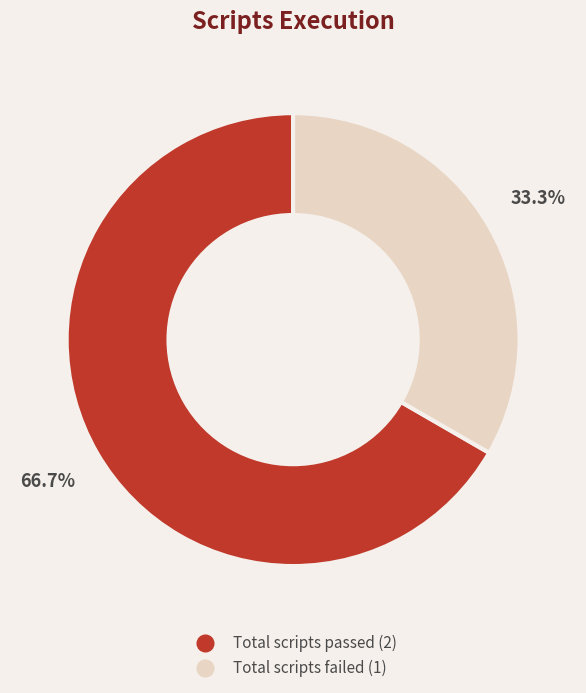

Is there any slice that represents more than half of the pie?

Yes